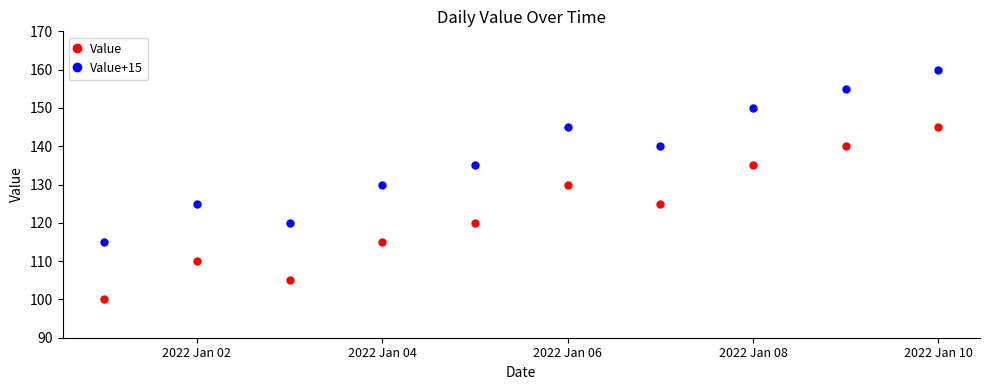

True or false: Value and Value+15 intersect in this chart.

False